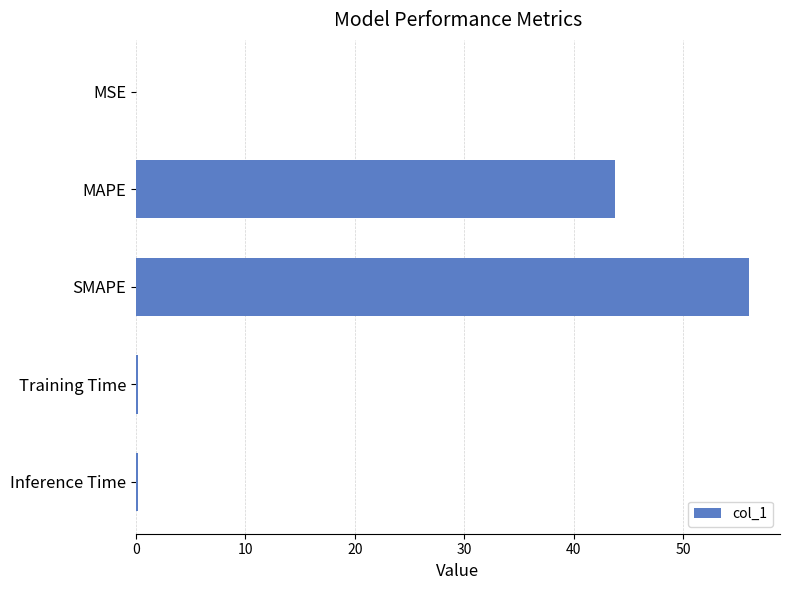

Count the number of categories in the chart.

5